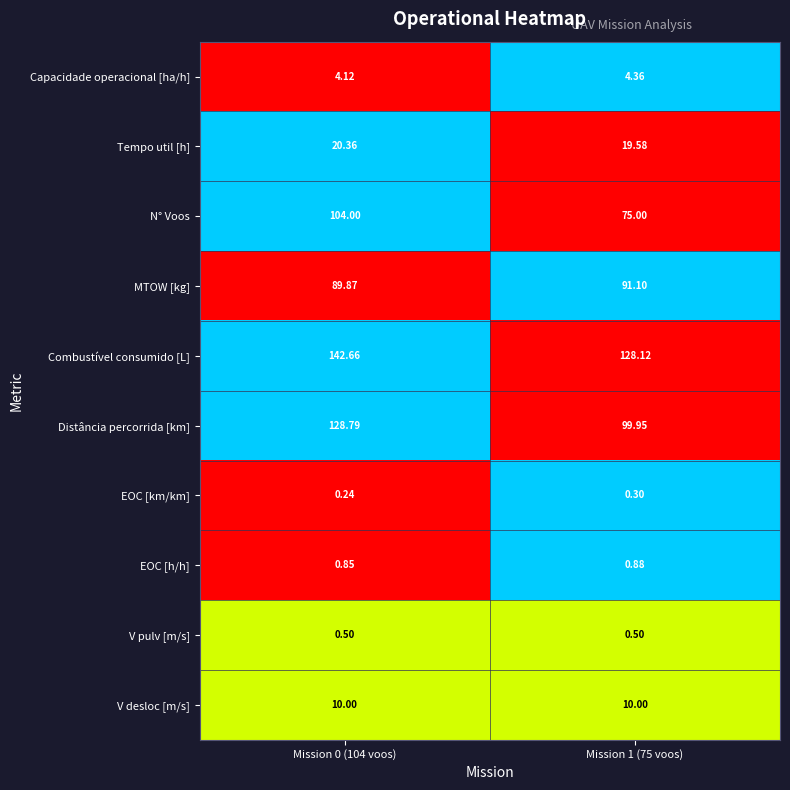

Which label corresponds to the smallest value in the chart?

Mission 0 (104 voos)